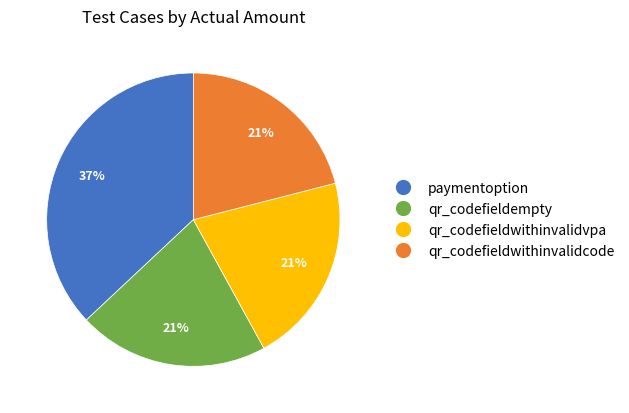

Do paymentoption and qr_codefieldempty together represent more than half of the pie?

Yes